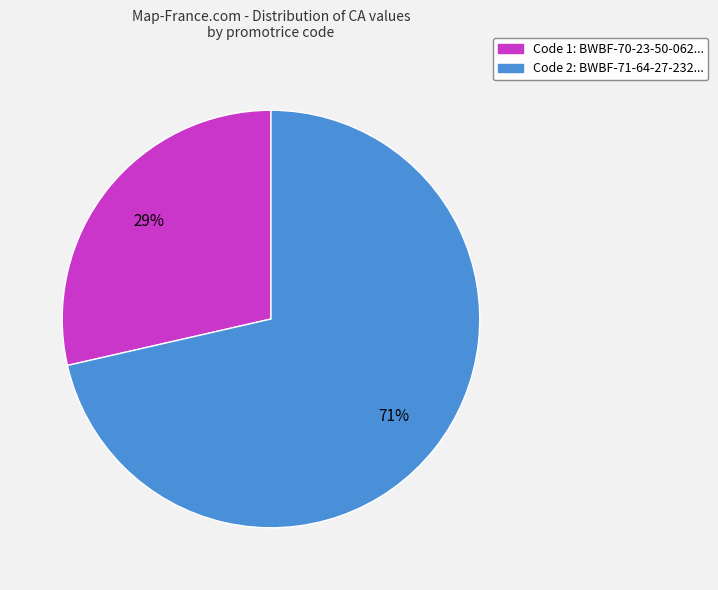

To the nearest percent, what is the average slice percentage?

50%